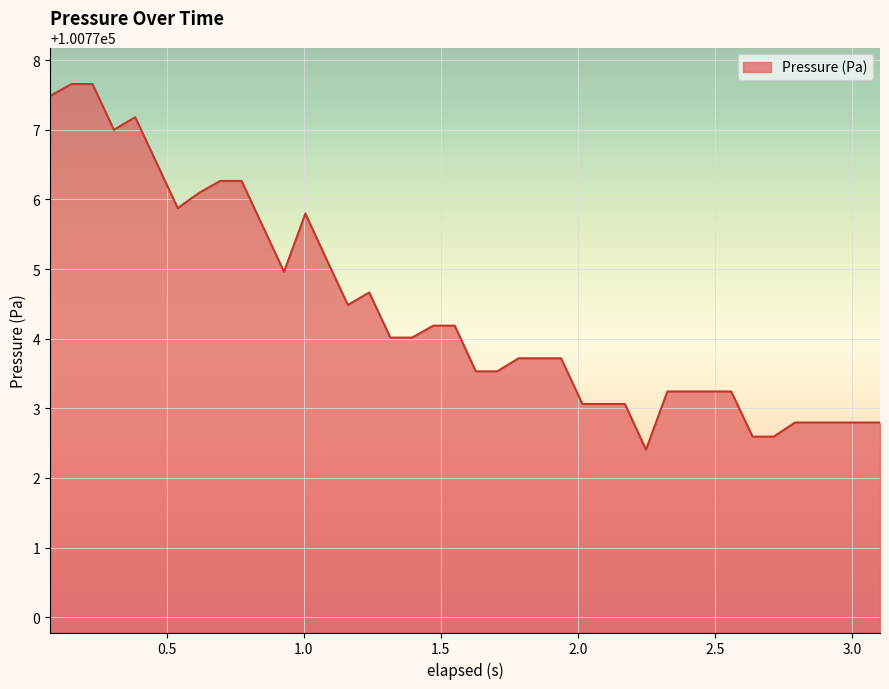

What is the smallest value displayed?

100772.4